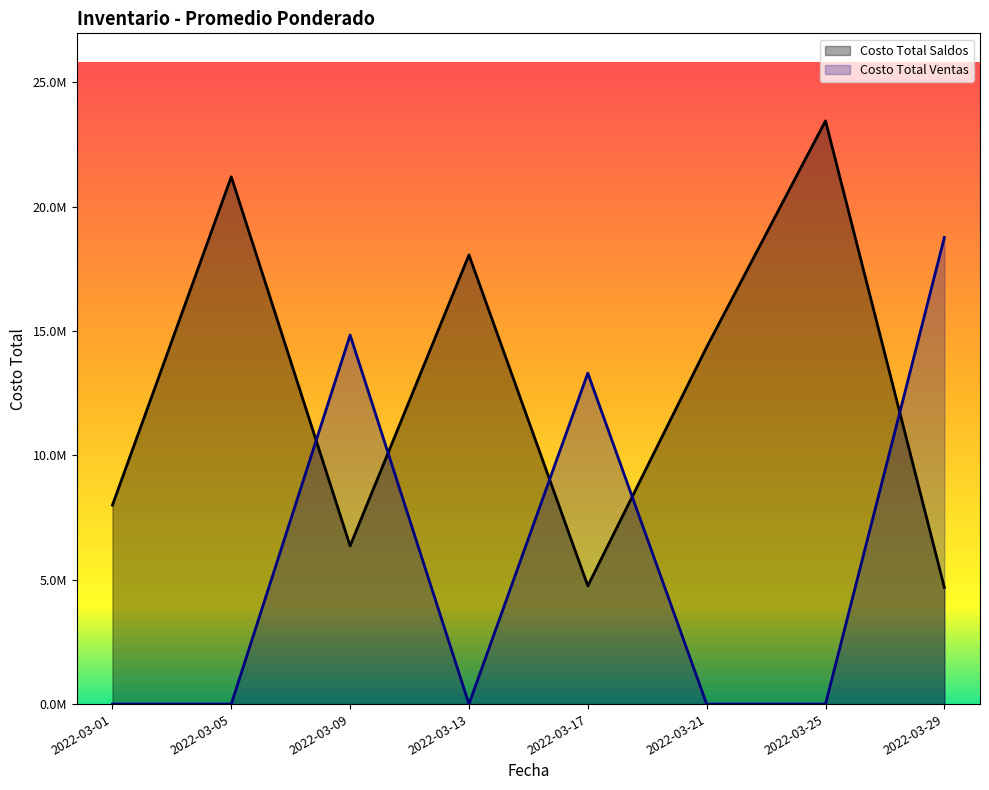

What is the sum of the Costo Total Ventas values at 2022-03-21 and 2022-03-29?

18762105.3